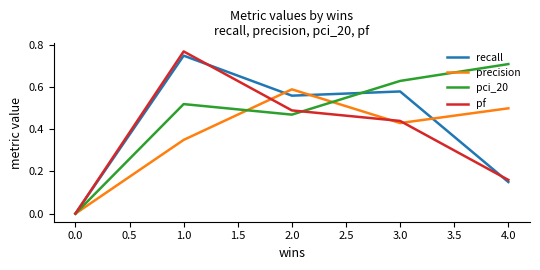

Which series has the widest spread of values?

pf